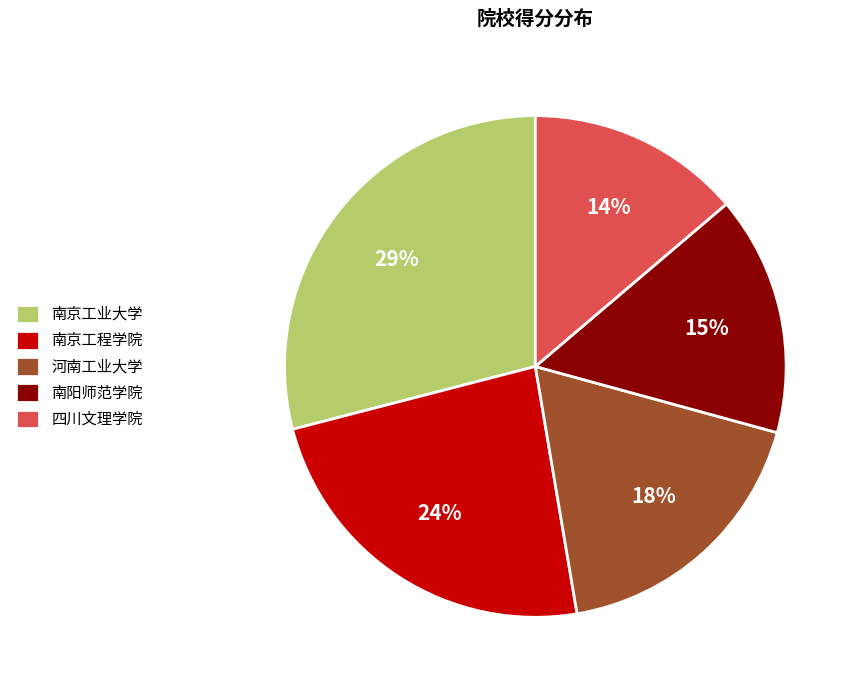

Between 南阳师范学院 and 四川文理学院, which is larger?

南阳师范学院